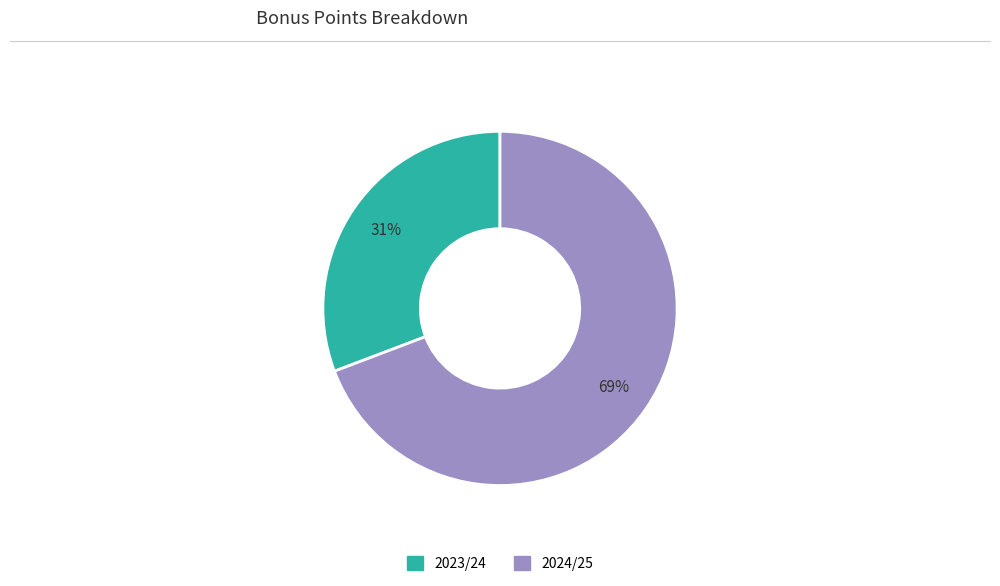

True or false: 2024/25 accounts for 82% of the total.

False